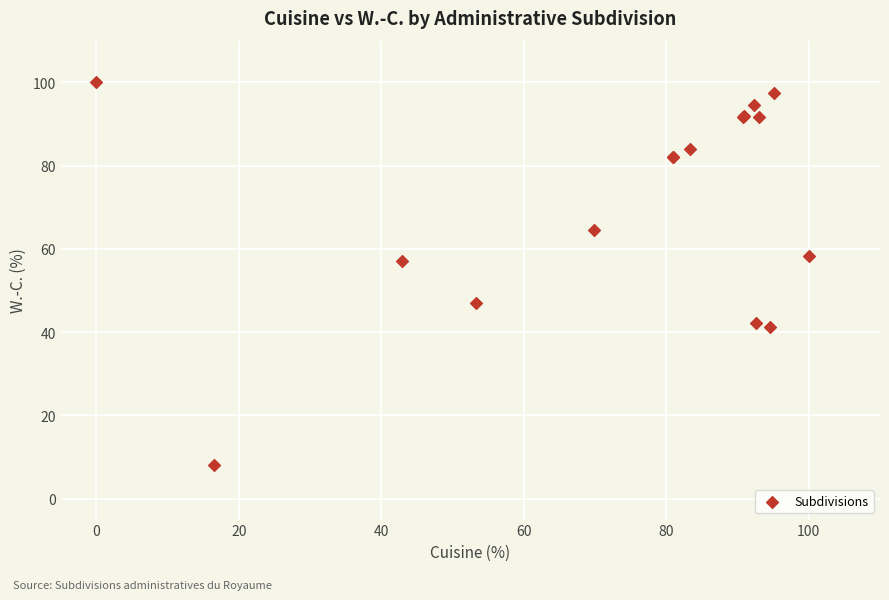

What Y value in the scatter plot is closest to 54?

57.1